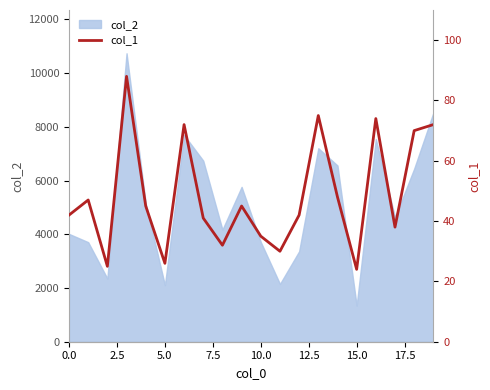

True or false: the data has more than 2 interior local peaks.

True